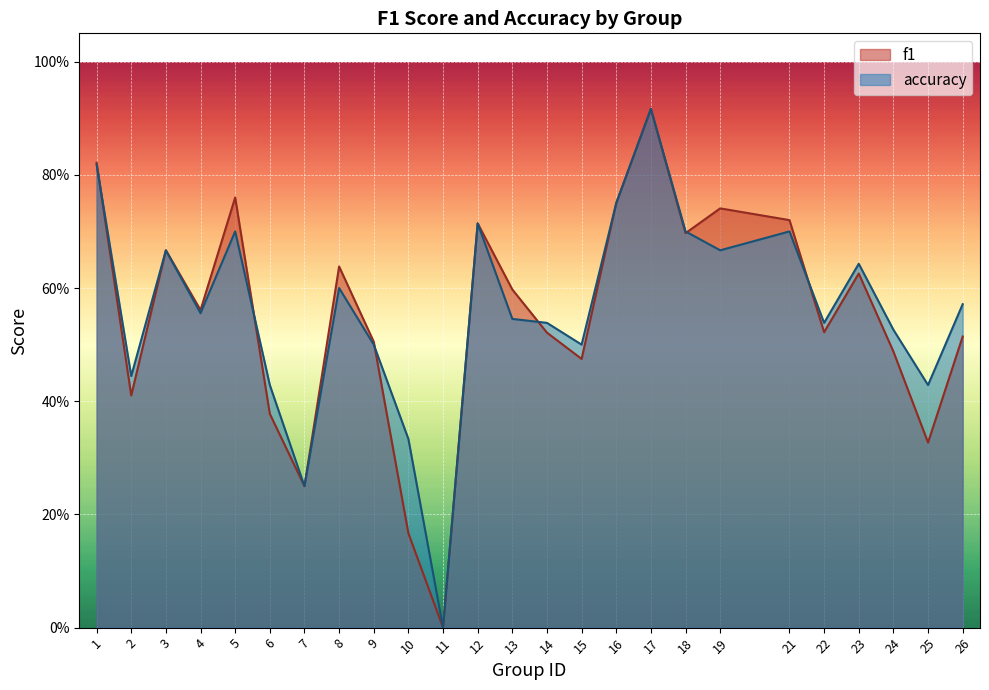

What is the sum of all accuracy values?

14.0